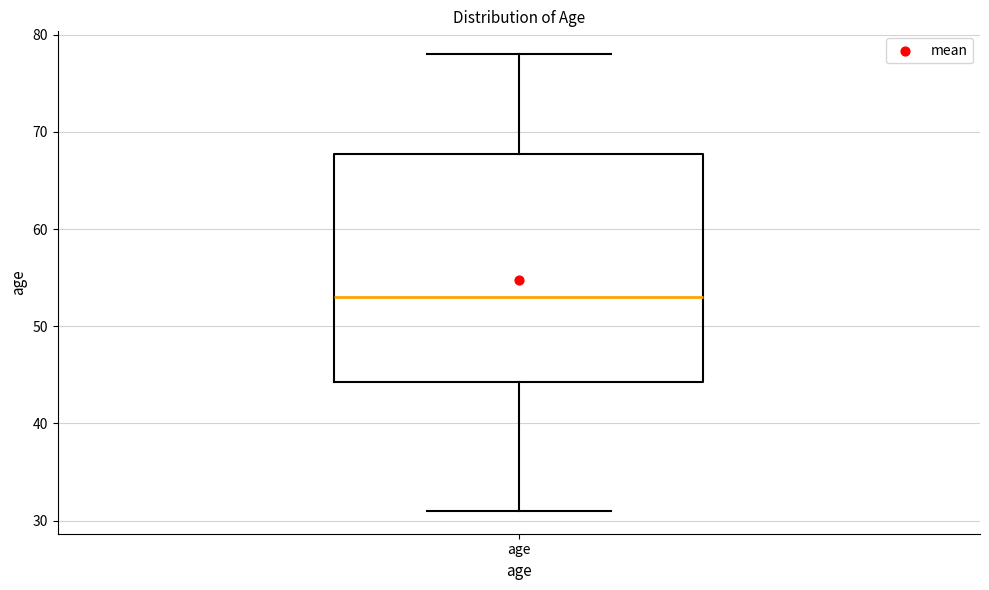

Where does the median line of the box for age sit on the y-axis? The values are not printed on the chart, so give them approximately, as read against the axis.

53